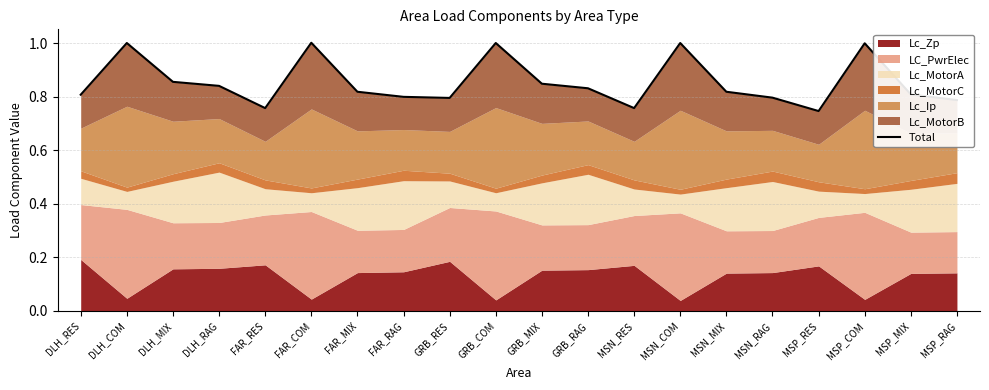

Reading left to right, list all the values displayed in this chart.

0.8	1.0	0.9	0.8	0.8	1.0	0.8	0.8	0.8	1.0	0.8	0.8	0.8	1.0	0.8	0.8	0.7	1.0	0.8	0.8